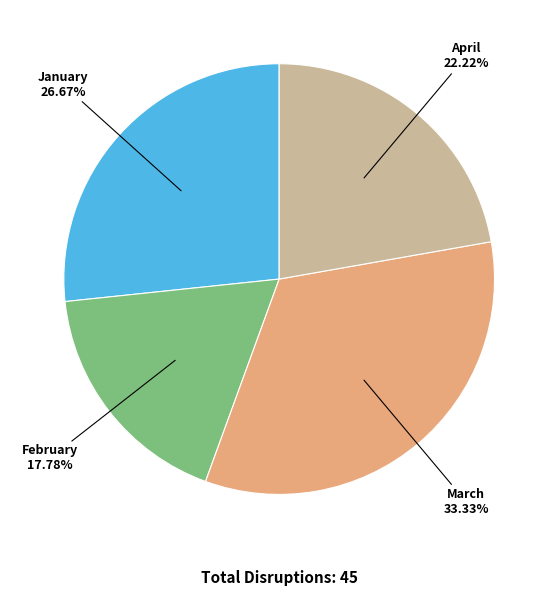

How many segments does this pie chart have?

4